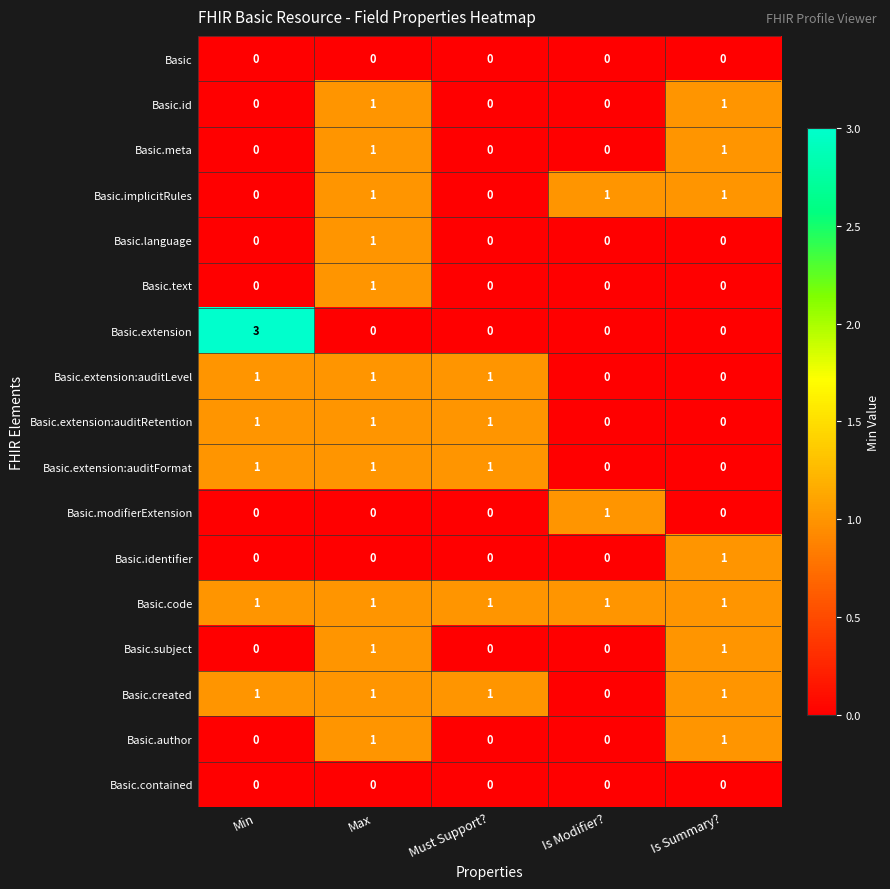

What is the total value across all series at Is Modifier??

3